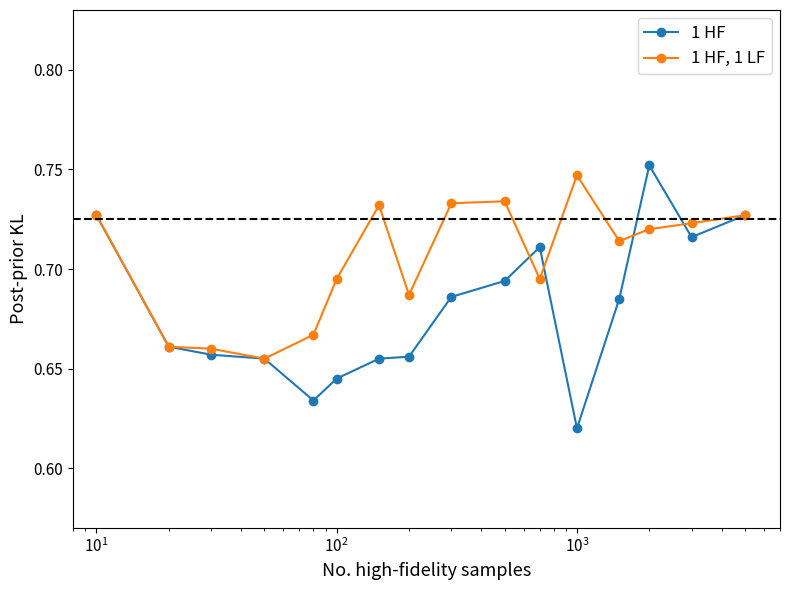

What is the difference between the second highest and second lowest values in the 1 HF series?

0.1